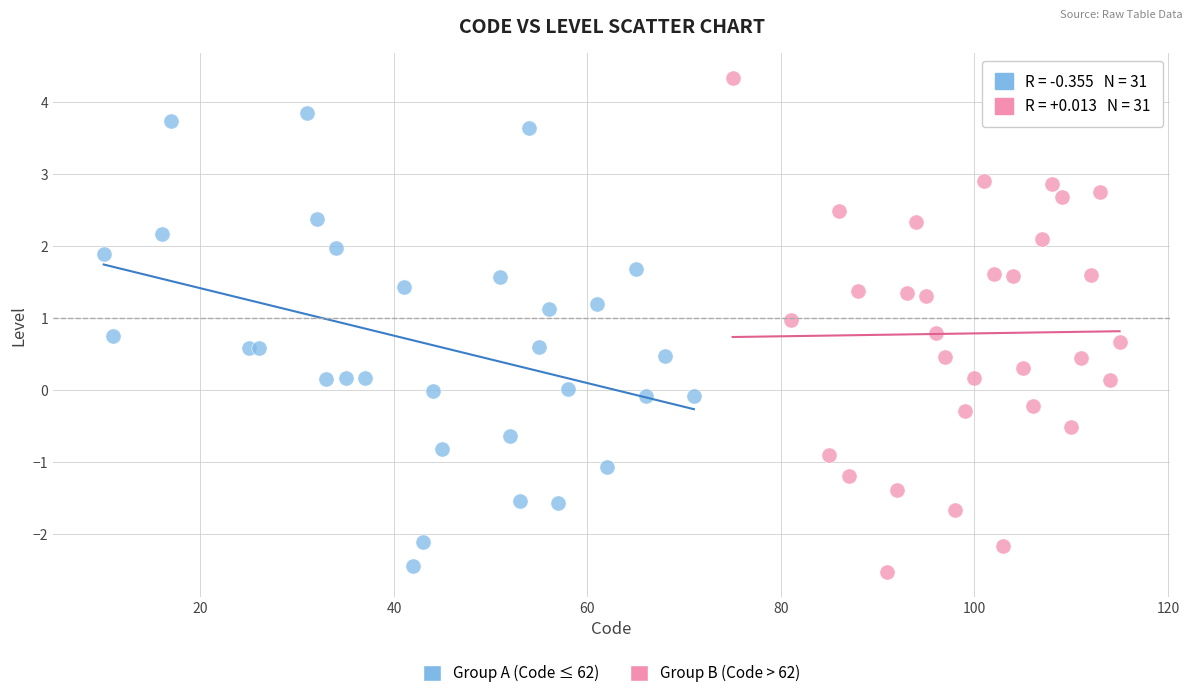

What are all the series names shown in the legend?

Group A (Code ≤ 62), Group B (Code > 62)